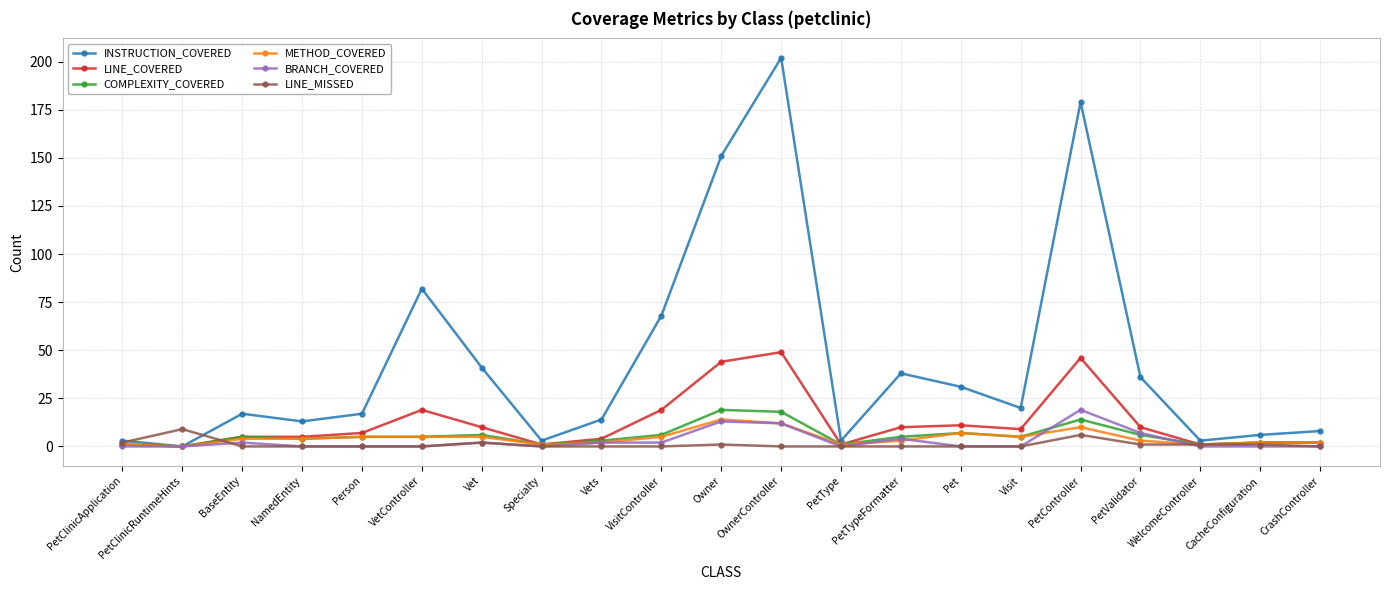

Reading left to right, transcribe all the data shown in this chart.

INSTRUCTION_COVERED: PetClinicApplication=3	PetClinicRuntimeHints=0	BaseEntity=17	NamedEntity=13	Person=17	VetController=82	Vet=41	Specialty=3	Vets=14	VisitController=68	Owner=151	OwnerController=202	PetType=3	PetTypeFormatter=38	Pet=31	Visit=20	PetController=179	PetValidator=36	WelcomeController=3	CacheConfiguration=6	CrashController=8
LINE_COVERED: PetClinicApplication=1	PetClinicRuntimeHints=0	BaseEntity=5	NamedEntity=5	Person=7	VetController=19	Vet=10	Specialty=1	Vets=4	VisitController=19	Owner=44	OwnerController=49	PetType=1	PetTypeFormatter=10	Pet=11	Visit=9	PetController=46	PetValidator=10	WelcomeController=1	CacheConfiguration=2	CrashController=2
COMPLEXITY_COVERED: PetClinicApplication=1	PetClinicRuntimeHints=0	BaseEntity=5	NamedEntity=4	Person=5	VetController=5	Vet=6	Specialty=1	Vets=3	VisitController=6	Owner=19	OwnerController=18	PetType=1	PetTypeFormatter=5	Pet=7	Visit=5	PetController=14	PetValidator=6	WelcomeController=1	CacheConfiguration=2	CrashController=2
METHOD_COVERED: PetClinicApplication=1	PetClinicRuntimeHints=0	BaseEntity=4	NamedEntity=4	Person=5	VetController=5	Vet=5	Specialty=1	Vets=2	VisitController=5	Owner=14	OwnerController=12	PetType=1	PetTypeFormatter=3	Pet=7	Visit=5	PetController=10	PetValidator=3	WelcomeController=1	CacheConfiguration=2	CrashController=2
BRANCH_COVERED: PetClinicApplication=0	PetClinicRuntimeHints=0	BaseEntity=2	NamedEntity=0	Person=0	VetController=0	Vet=2	Specialty=0	Vets=2	VisitController=2	Owner=13	OwnerController=12	PetType=0	PetTypeFormatter=4	Pet=0	Visit=0	PetController=19	PetValidator=7	WelcomeController=0	CacheConfiguration=0	CrashController=0
LINE_MISSED: PetClinicApplication=2	PetClinicRuntimeHints=9	BaseEntity=0	NamedEntity=0	Person=0	VetController=0	Vet=2	Specialty=0	Vets=0	VisitController=0	Owner=1	OwnerController=0	PetType=0	PetTypeFormatter=0	Pet=0	Visit=0	PetController=6	PetValidator=1	WelcomeController=1	CacheConfiguration=1	CrashController=0